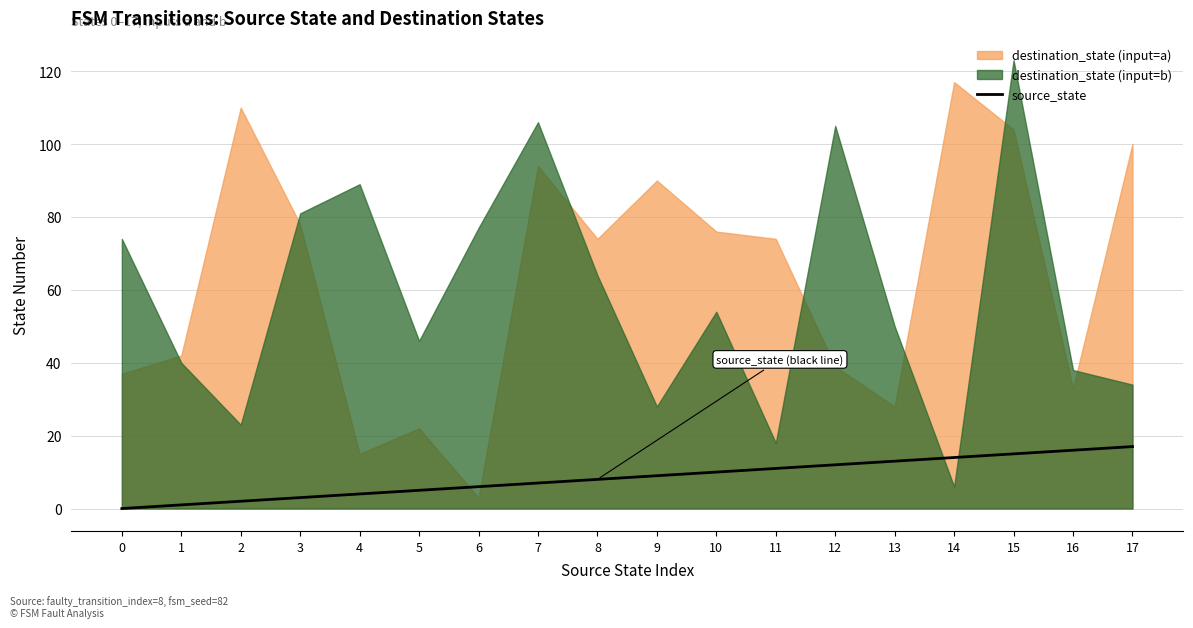

Does the chart display data point markers on the line(s)?

No